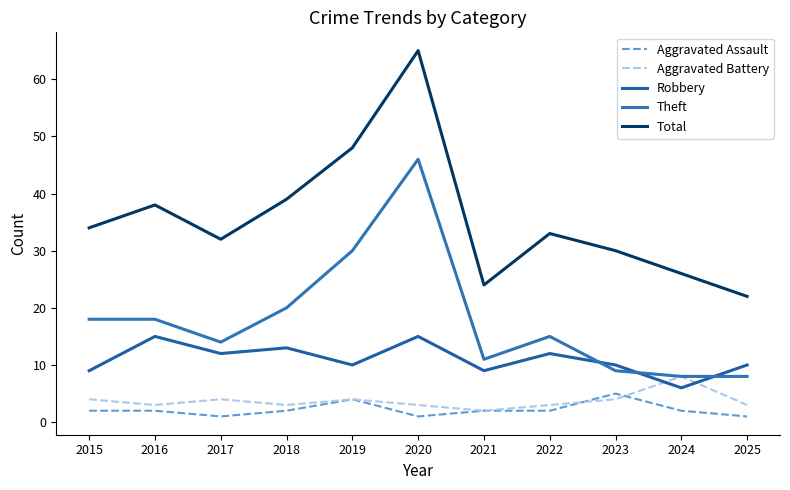

Is the value of Total at 2019 greater than the value of Aggravated Assault at 2017?

Yes